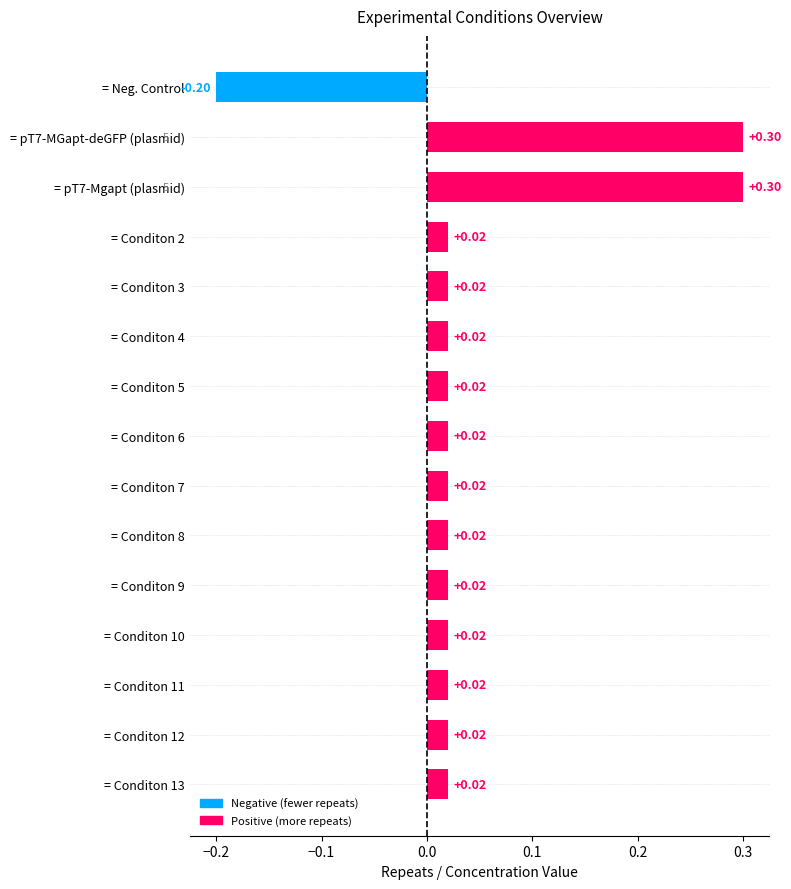

What is the change in value from = pT7-MGapt-deGFP (plasmid) to = Conditon 13?

-0.3